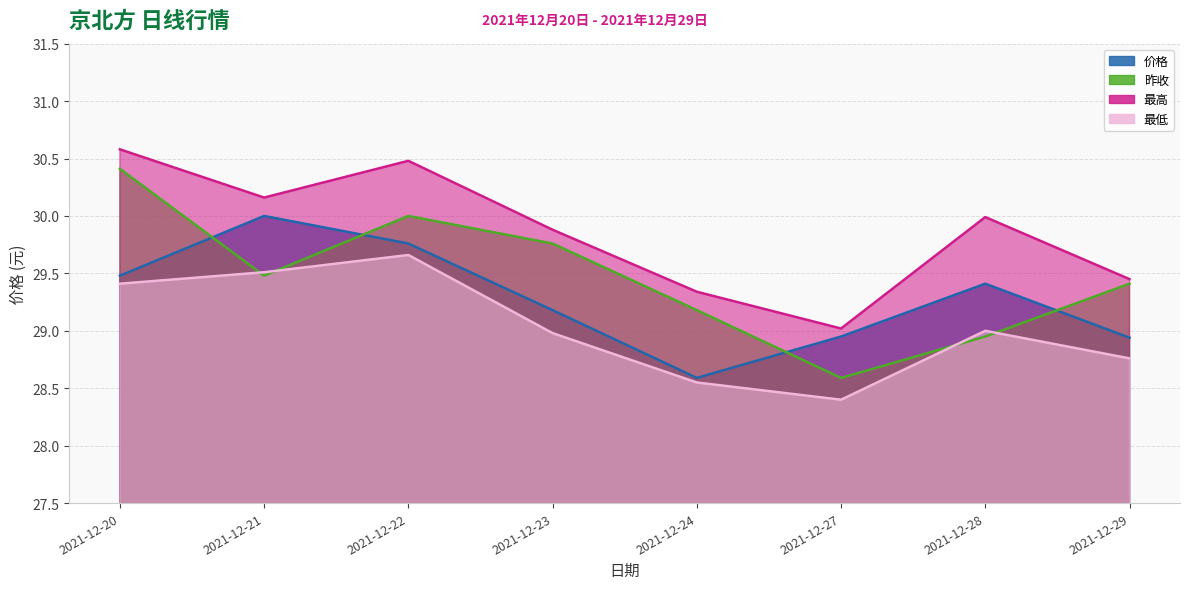

What is the value of the 价格 point at the 5th from the left?

28.6